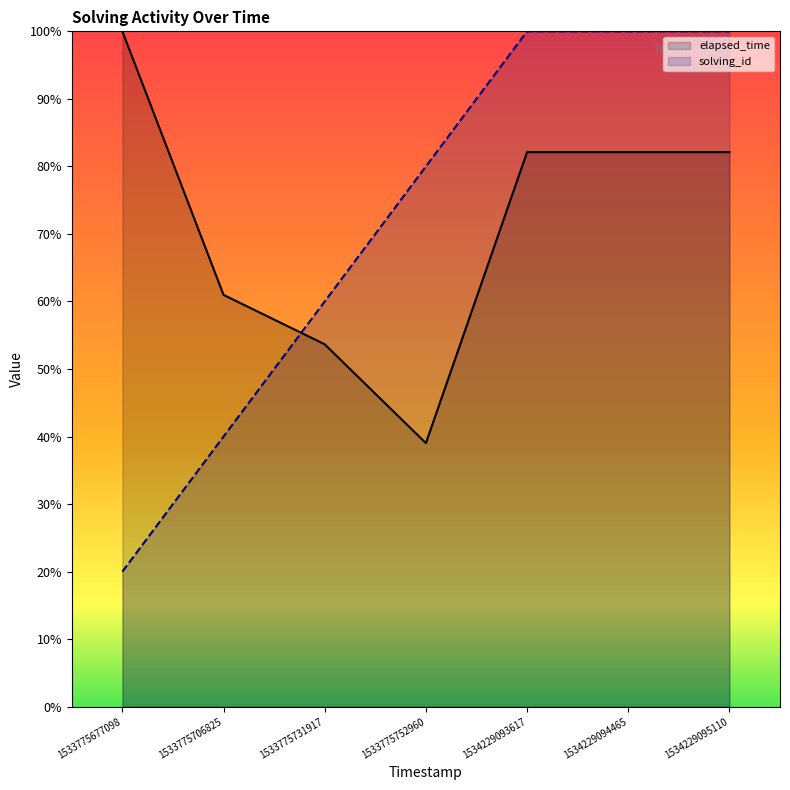

Does the chart display data point markers on the line(s)?

No